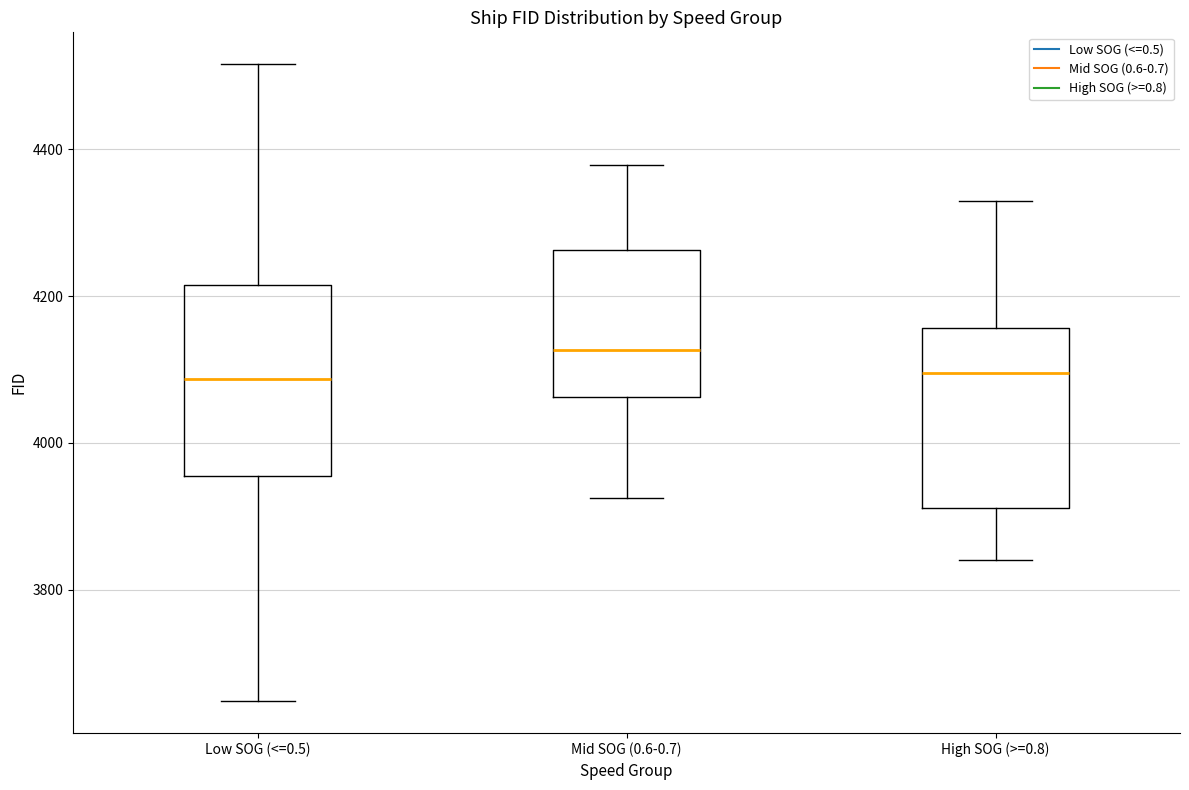

Which box's median line is the highest?

Mid SOG (0.6-0.7)